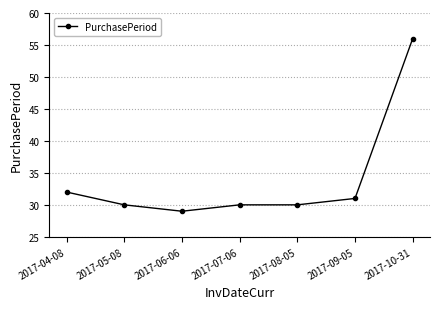

Is it true that the value at 2017-07-06 is 30?

True